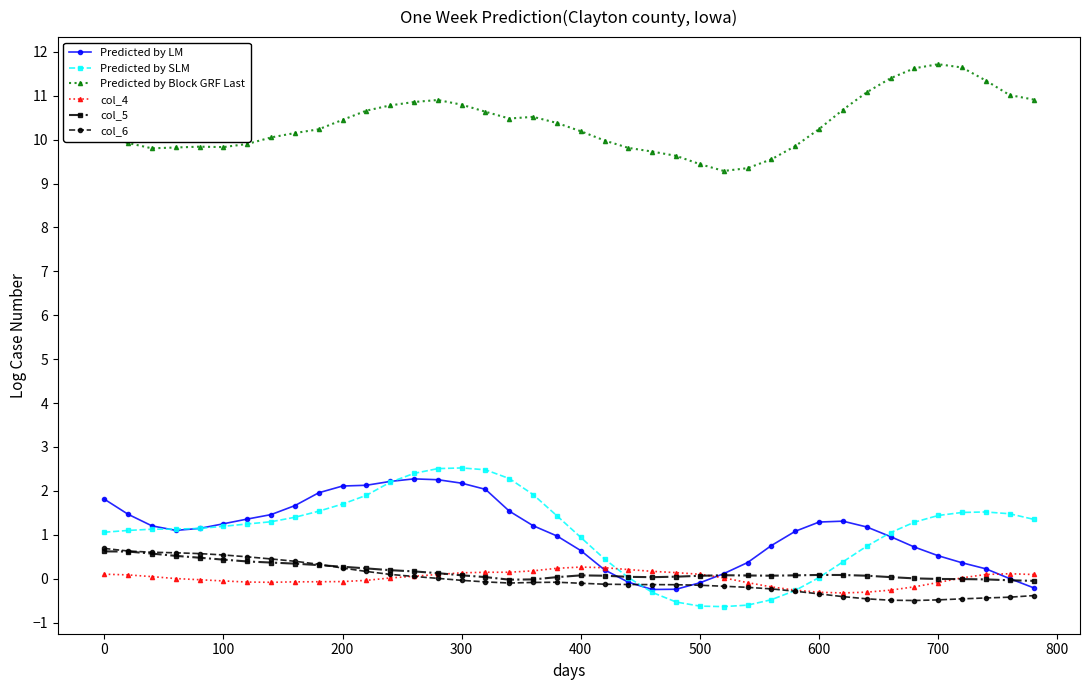

Does the chart have visible grid lines?

No